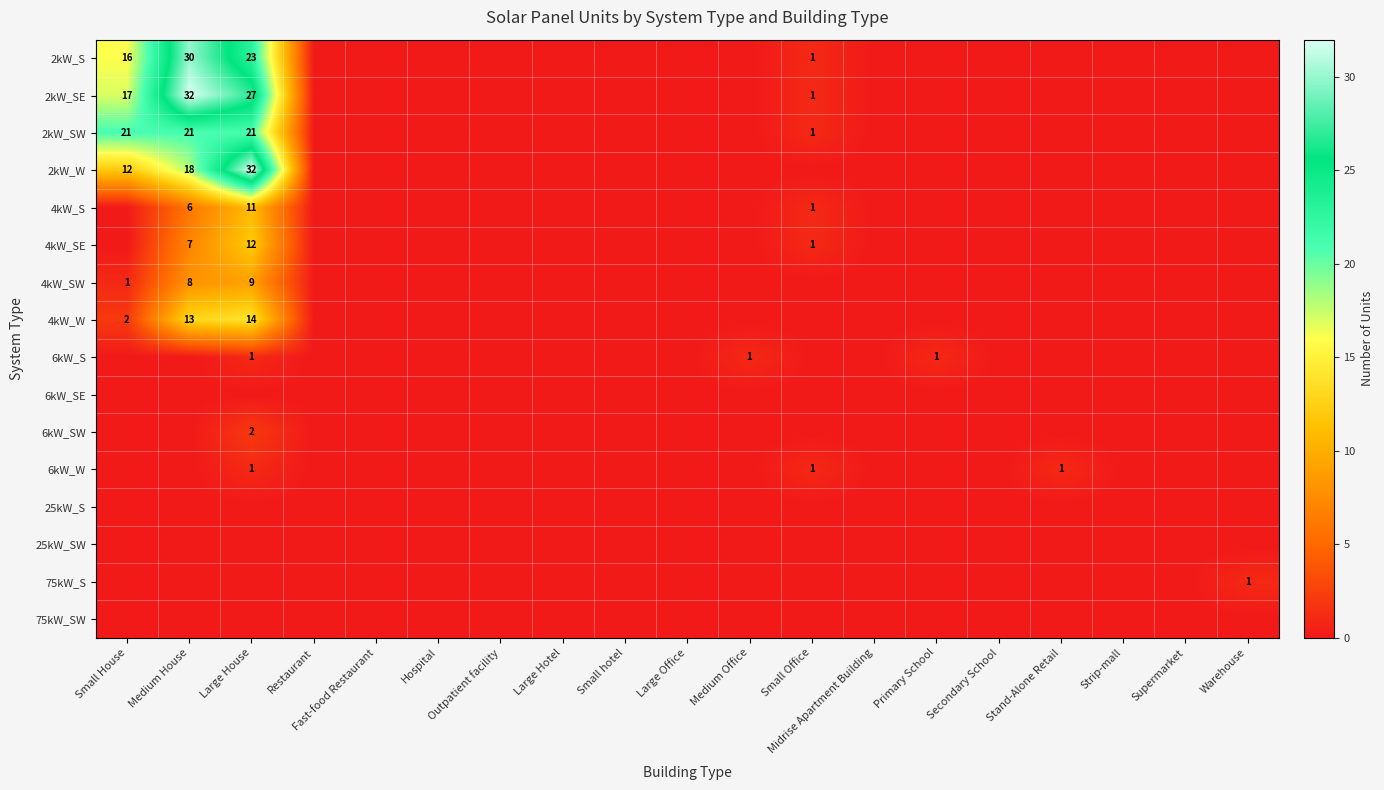

List the labels in order of 2kW_SE value, smallest first.

Restaurant, Fast-food Restaurant, Hospital, Outpatient facility, Large Hotel, Small hotel, Large Office, Medium Office, Midrise Apartment Building, Primary School, Secondary School, Stand-Alone Retail, Strip-mall, Supermarket, Warehouse, Small Office, Small House, Large House, Medium House